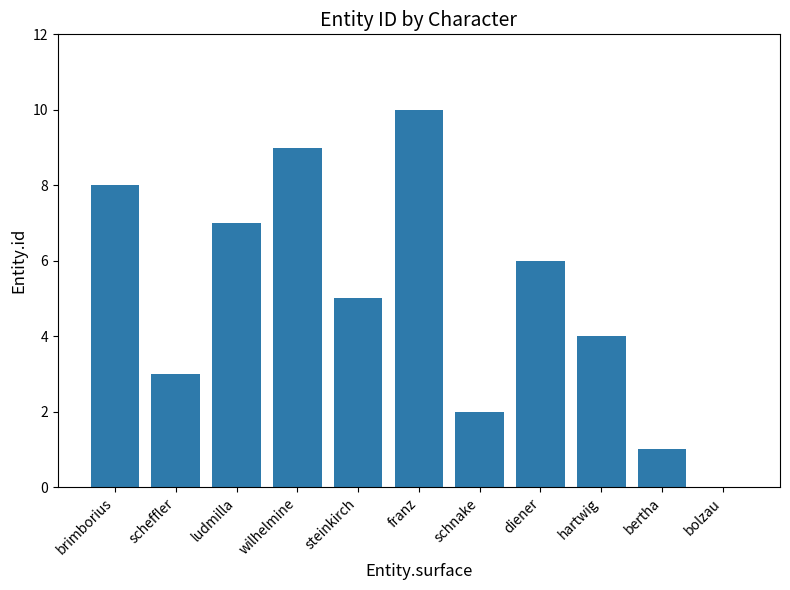

The chart shows a value of 7 at ludmilla. True or false?

True